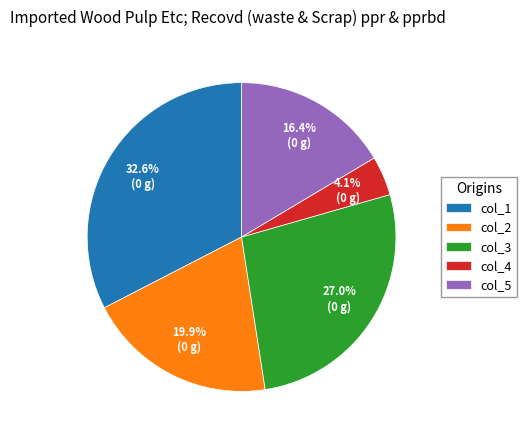

To the nearest percent, what portion does col_5 represent?

16%